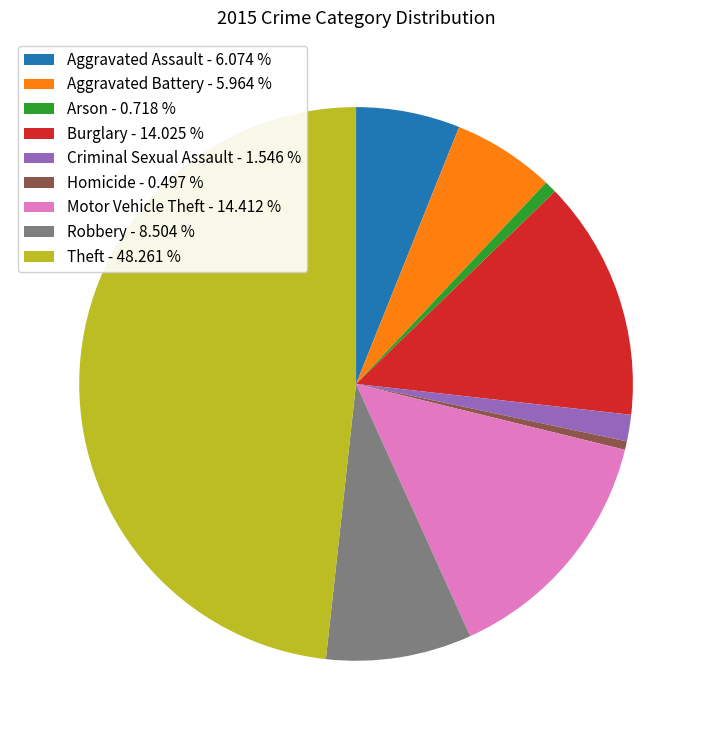

Is there any slice that represents more than half of the pie?

No